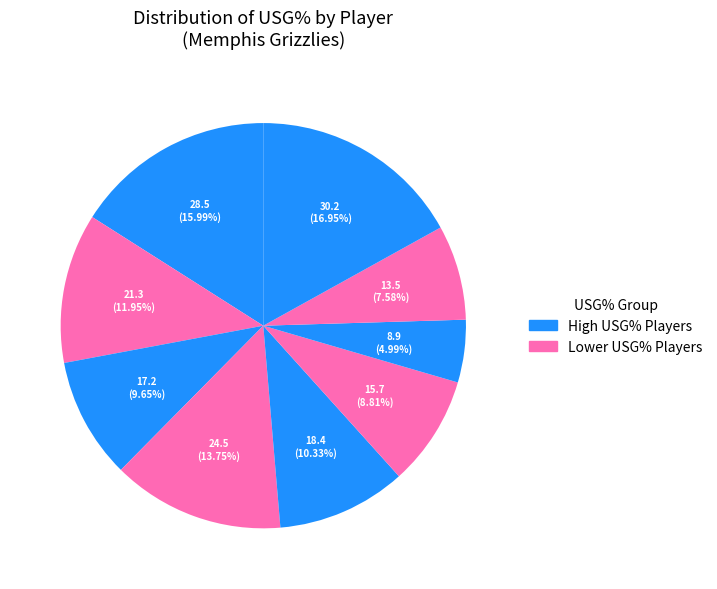

Count the number of slices in the pie.

9